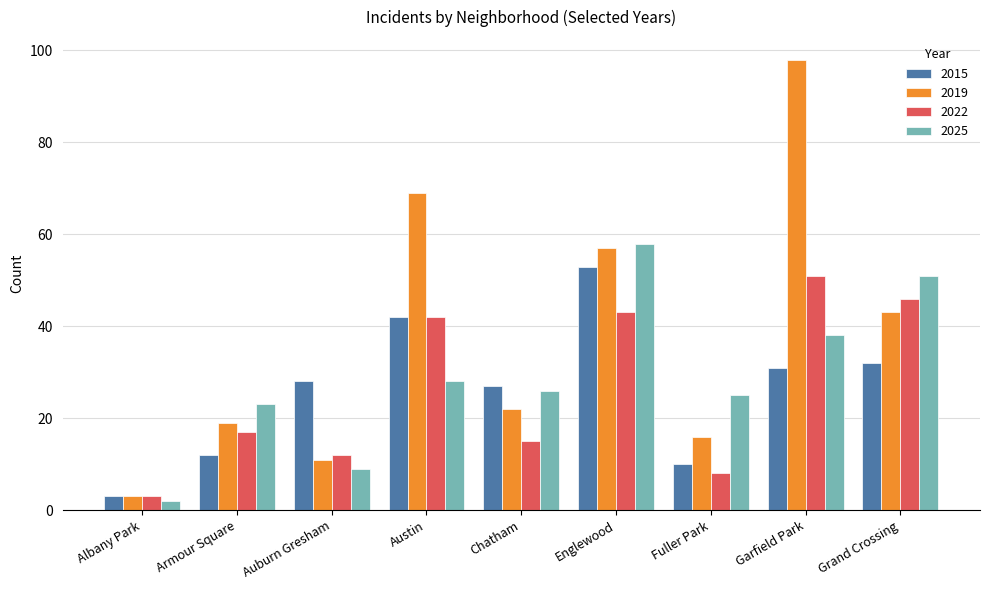

Where does the 2025 series first go above 26?

Austin